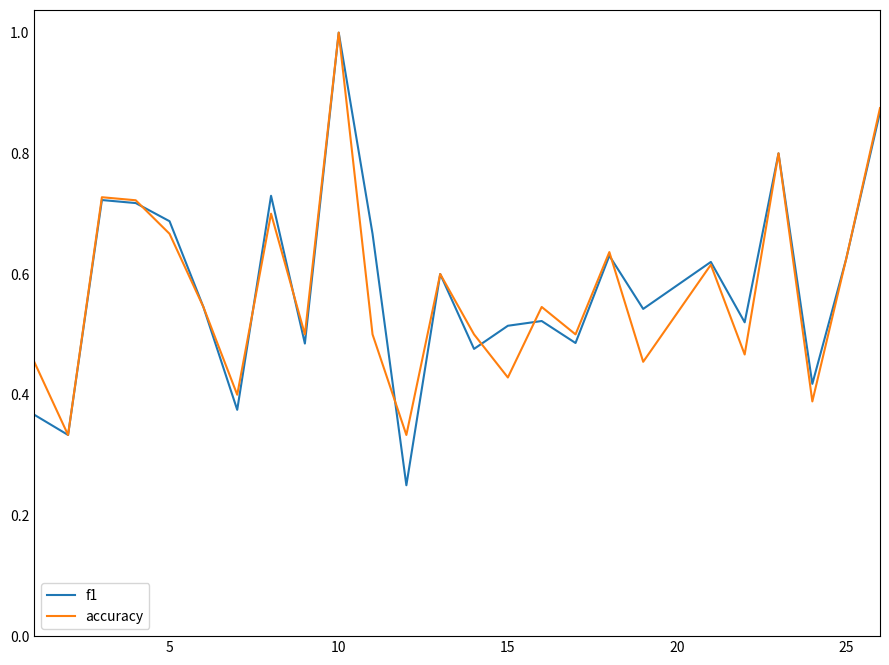

Which series has the largest range (max minus min)?

f1